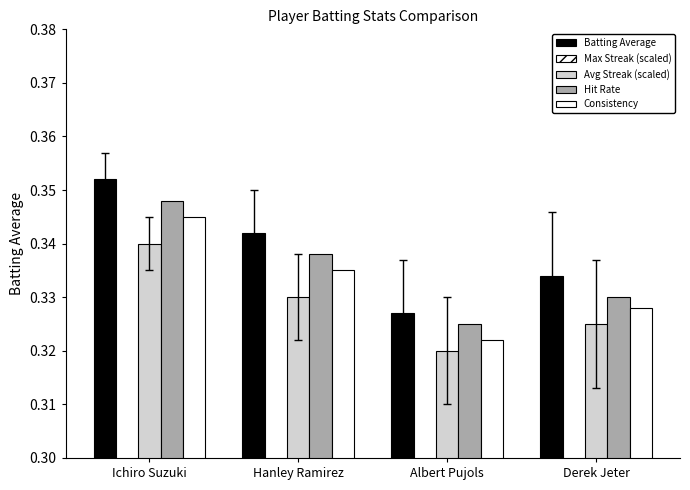

What is the label of the 4th bar from the right?

Ichiro Suzuki